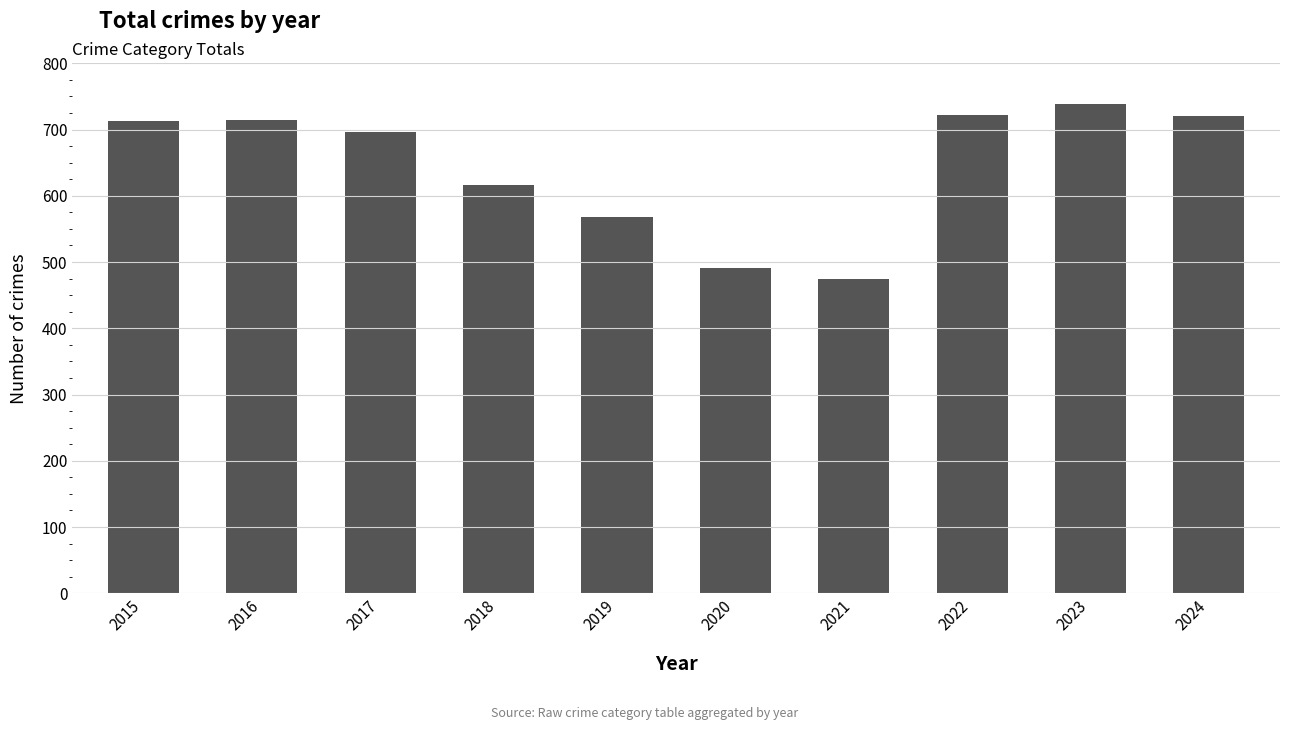

Approximately how many times larger is the value at 2016 compared to 2024?

1.0